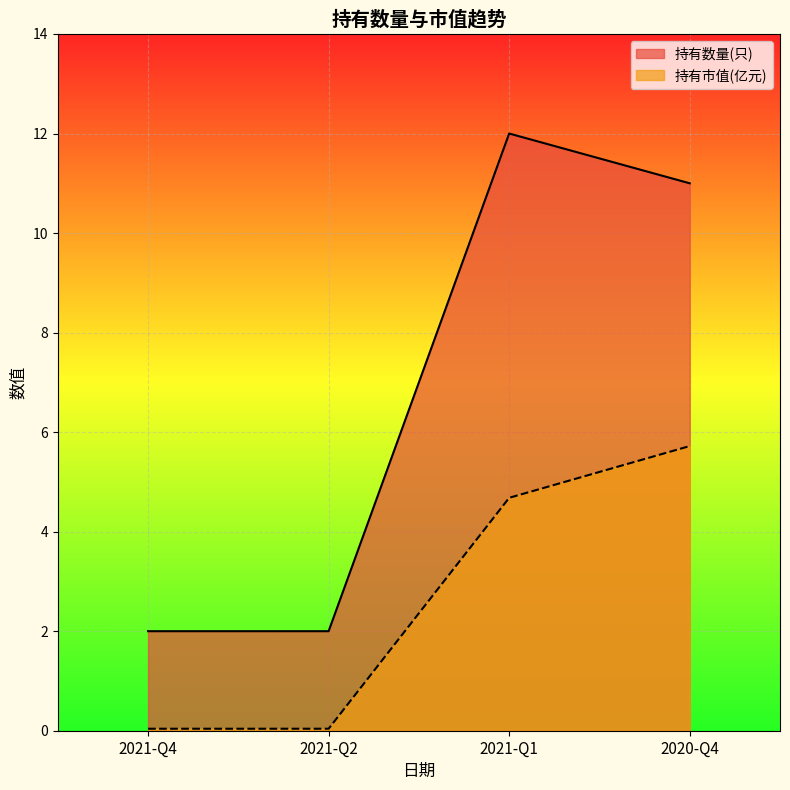

At how many categories does at least one series exceed 0?

4